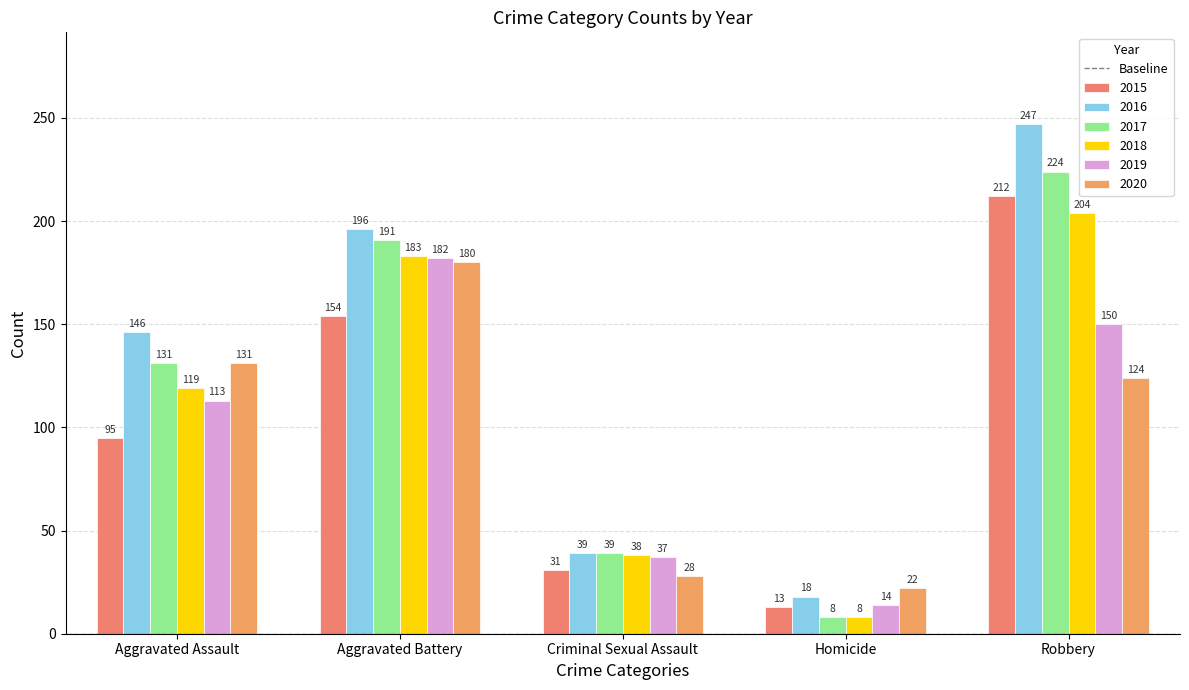

Count the number of categories in the chart.

5